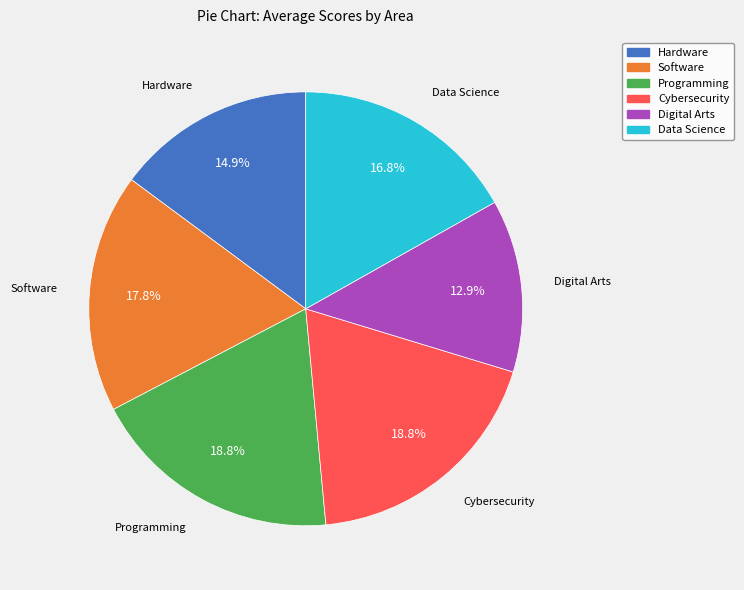

What is the total percentage of Hardware and Cybersecurity?

33.7%